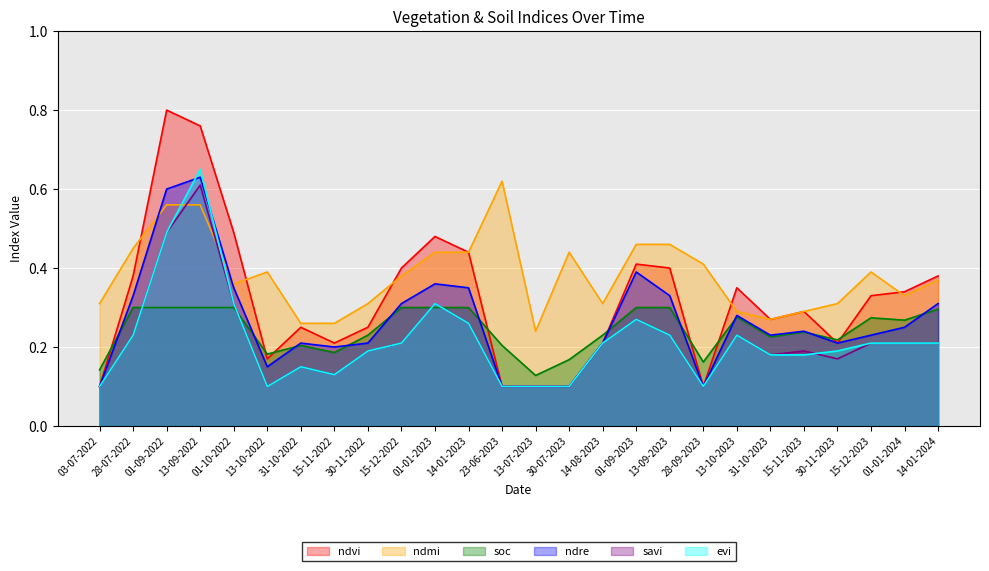

What is the average value of the evi series?

0.2